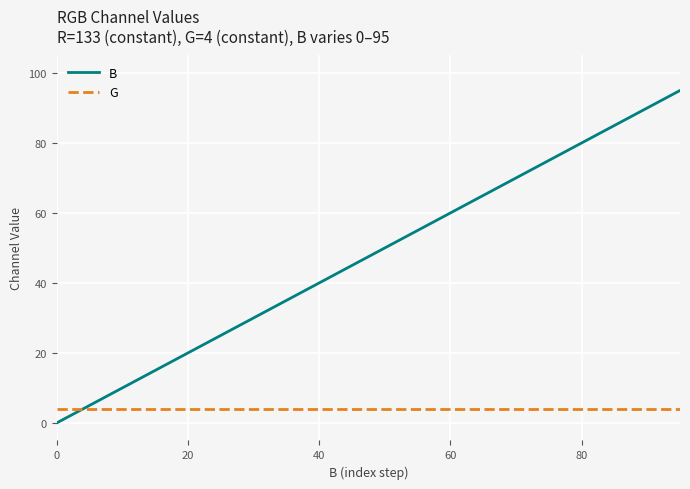

List the series in order of their overall mean, highest first.

B, G